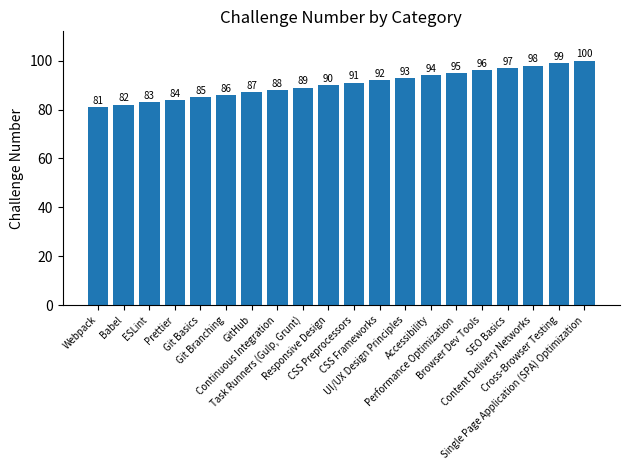

What is the change in value from Continuous Integration to Cross-Browser Testing?

+11